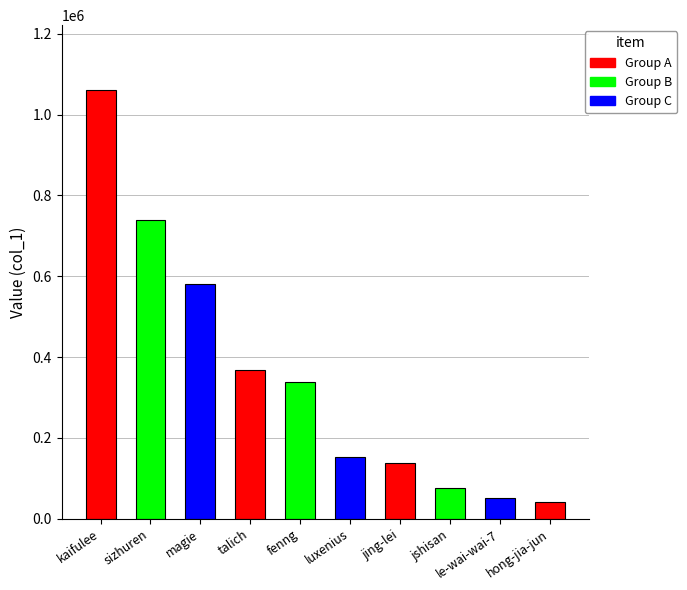

What is the label of the 9th bar from the right?

sizhuren